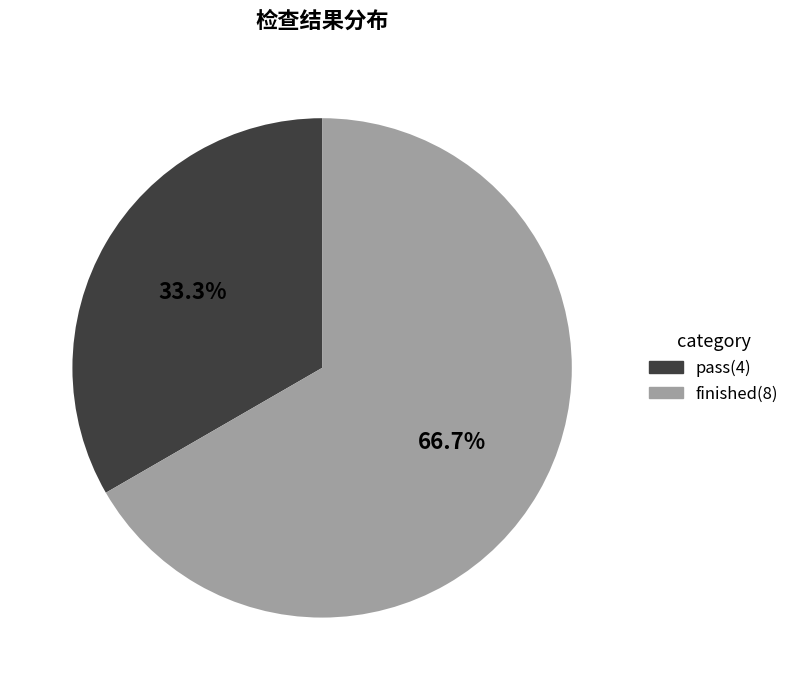

What is the largest slice in the pie chart?

finished